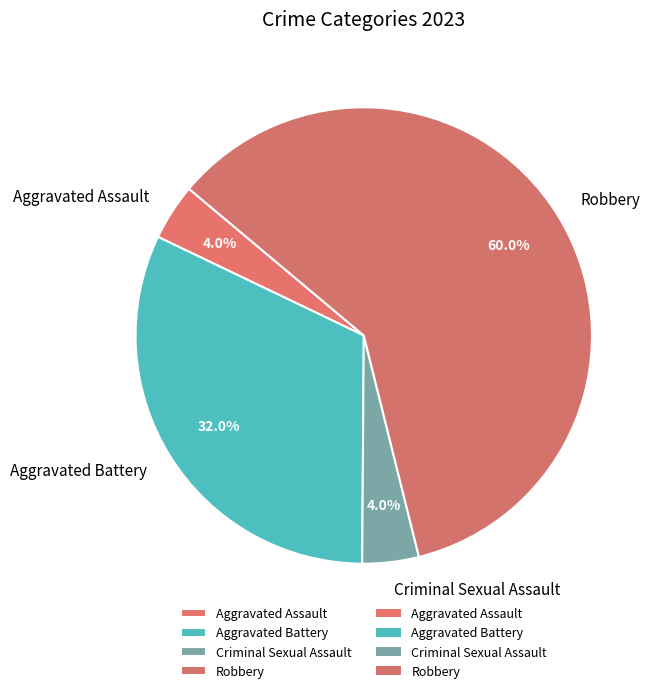

What is the total percentage of Criminal Sexual Assault and Aggravated Battery?

36.0%